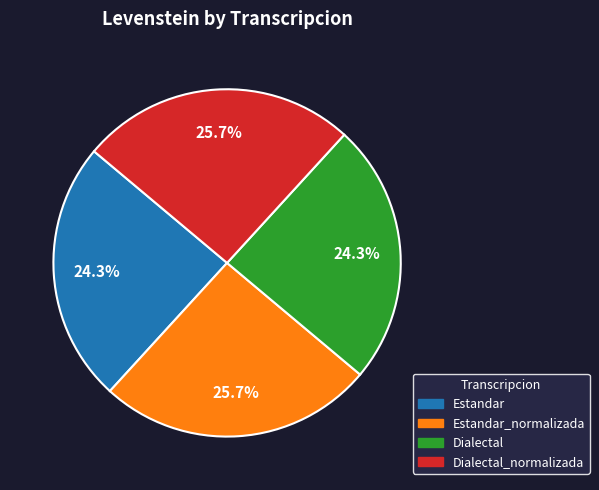

Does any single category account for the majority?

No